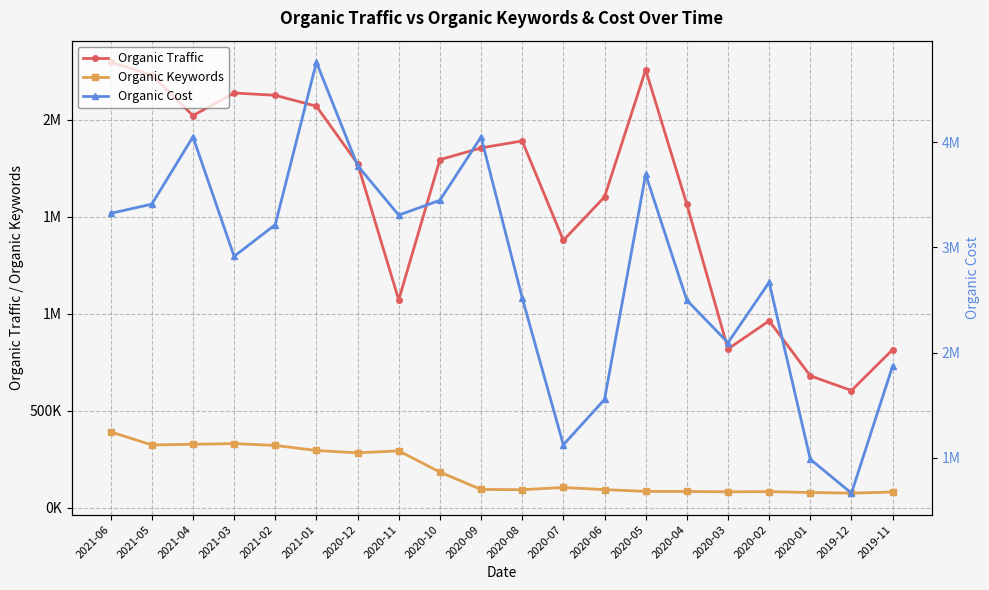

At 2021-01, list the series in order from smallest to largest.

Organic Keywords, Organic Traffic, Organic Cost